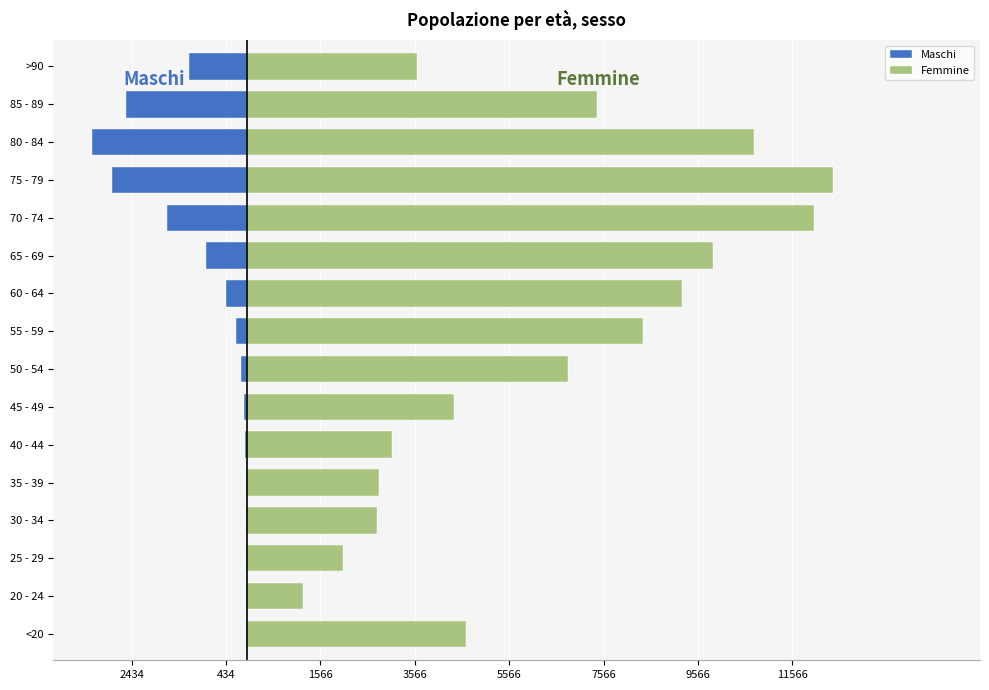

How many bars are there in each group?

2